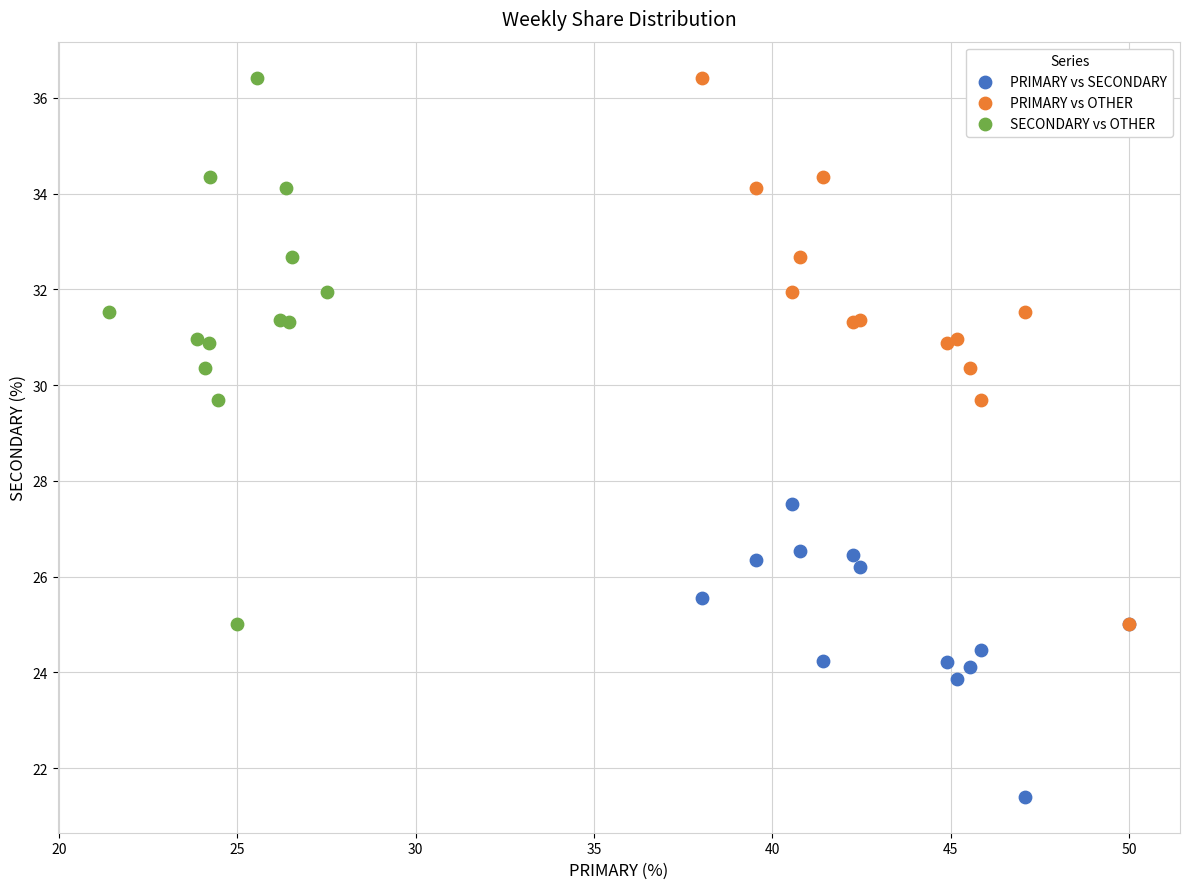

Which series reaches the minimum Y coordinate?

PRIMARY vs SECONDARY